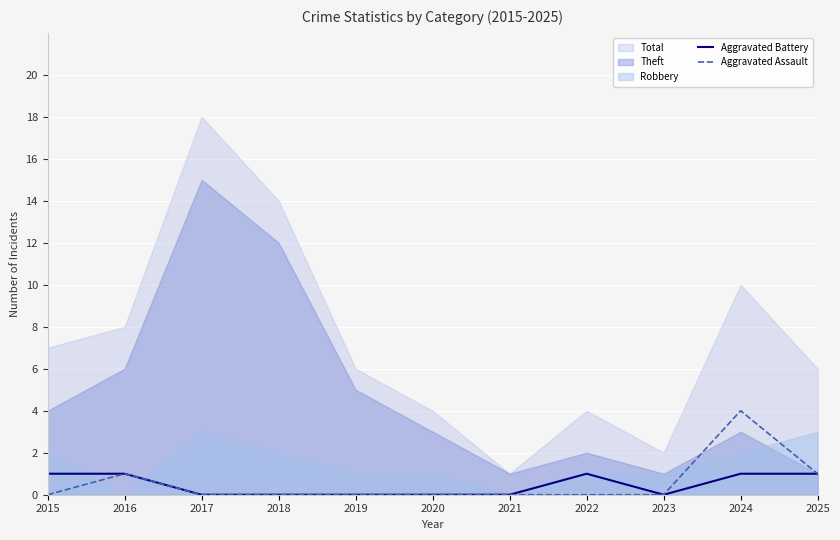

At which label is Aggravated Assault closest to 2?

2016